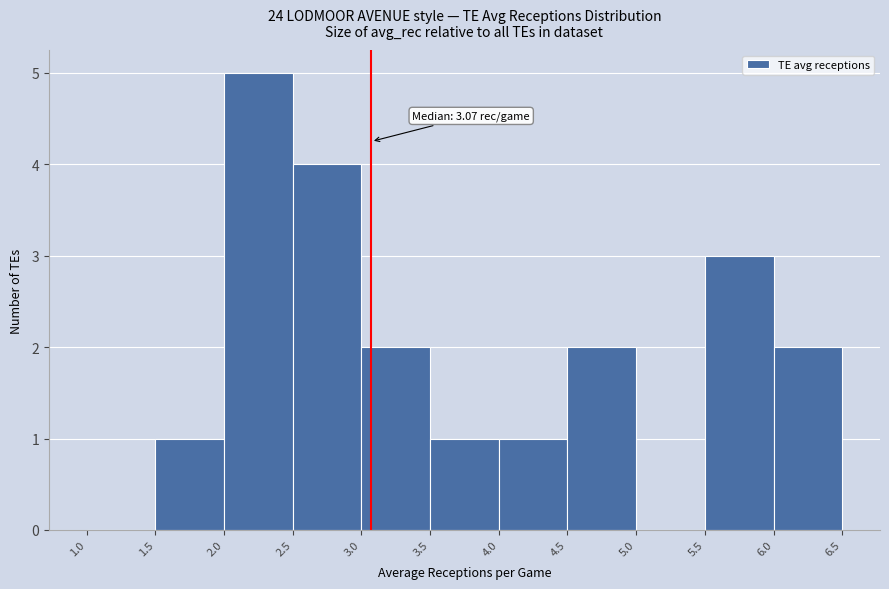

Over which range of the x-axis is the bar tallest?

2.0 to 2.5